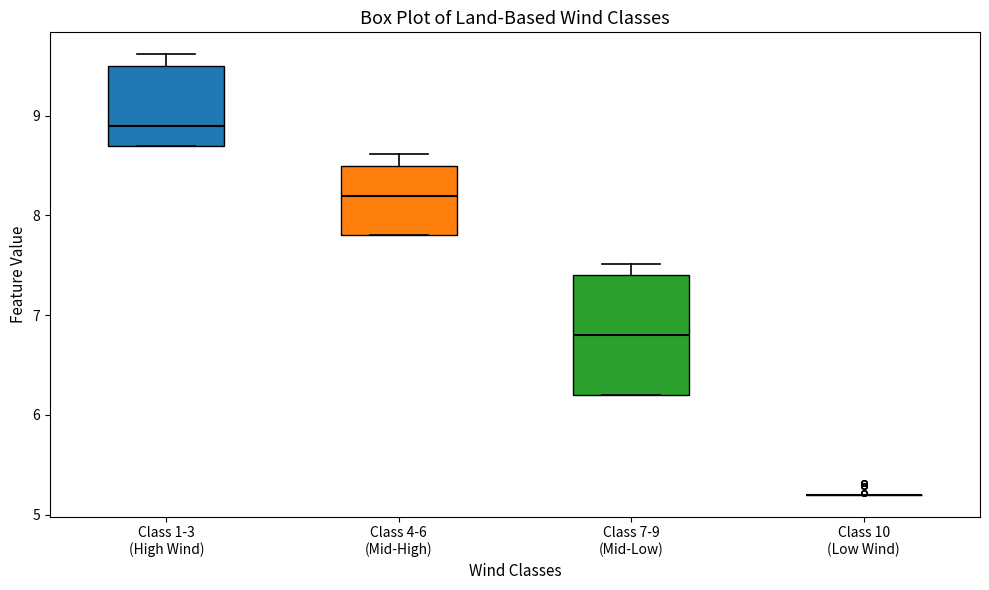

Reading left to right, transcribe this box plot: for each box, give where its median line is, the range the box spans, and where its two whiskers end, as read against the y-axis. The values are not printed on the chart, so give them approximately, as read against the axis.

Class 1-3 (High Wind): median 8.9, box 8.7 to 9.5, whiskers 8.7 to 9.6
Class 4-6 (Mid-High): median 8.2, box 7.8 to 8.5, whiskers 7.8 to 8.6
Class 7-9 (Mid-Low): median 6.8, box 6.2 to 7.4, whiskers 6.2 to 7.5
Class 10 (Low Wind): box collapsed to a line at 5.2, whiskers 5.2 to 5.2